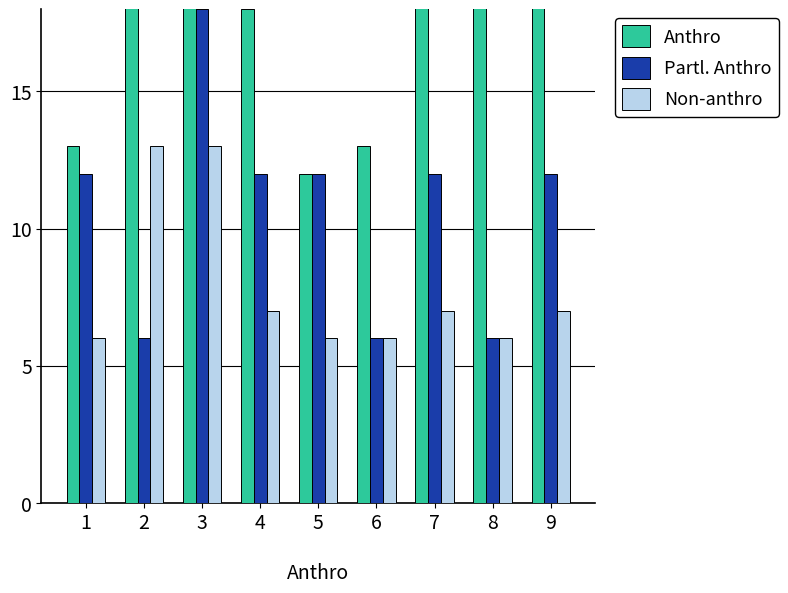

Reading left to right, what are all the values shown in this chart?

Anthro: 13	19	19	18	12	13	19	25	20
Partl. Anthro: 12	6	18	12	12	6	12	6	12
Non-anthro: 6	13	13	7	6	6	7	6	7